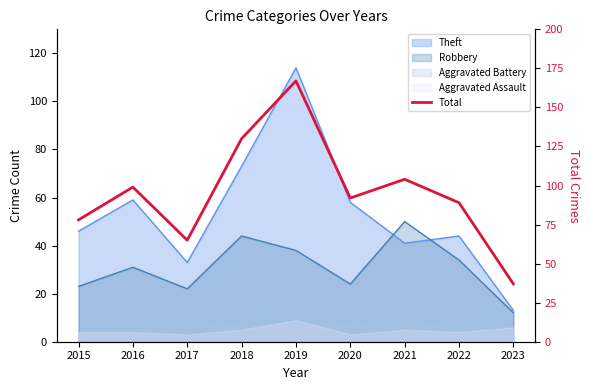

How many data points are above 92?

4